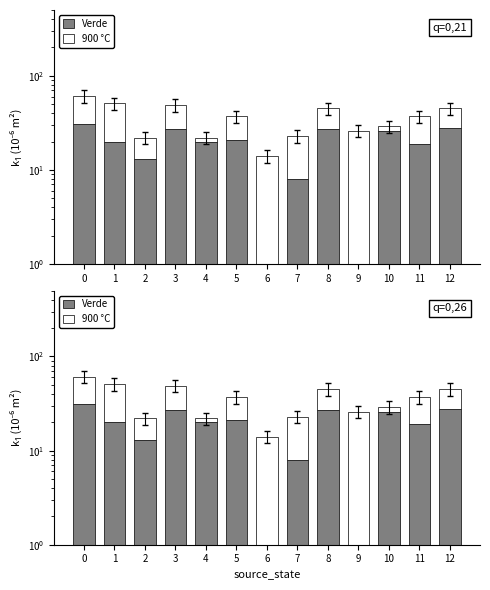

Reading left to right, what are all the values shown in this chart?

Verde: 31	20	13	27	20	21	0	8	27	0	26	19	28
900 °C: 30	31	9	22	2	16	14	15	18	26	3	18	17